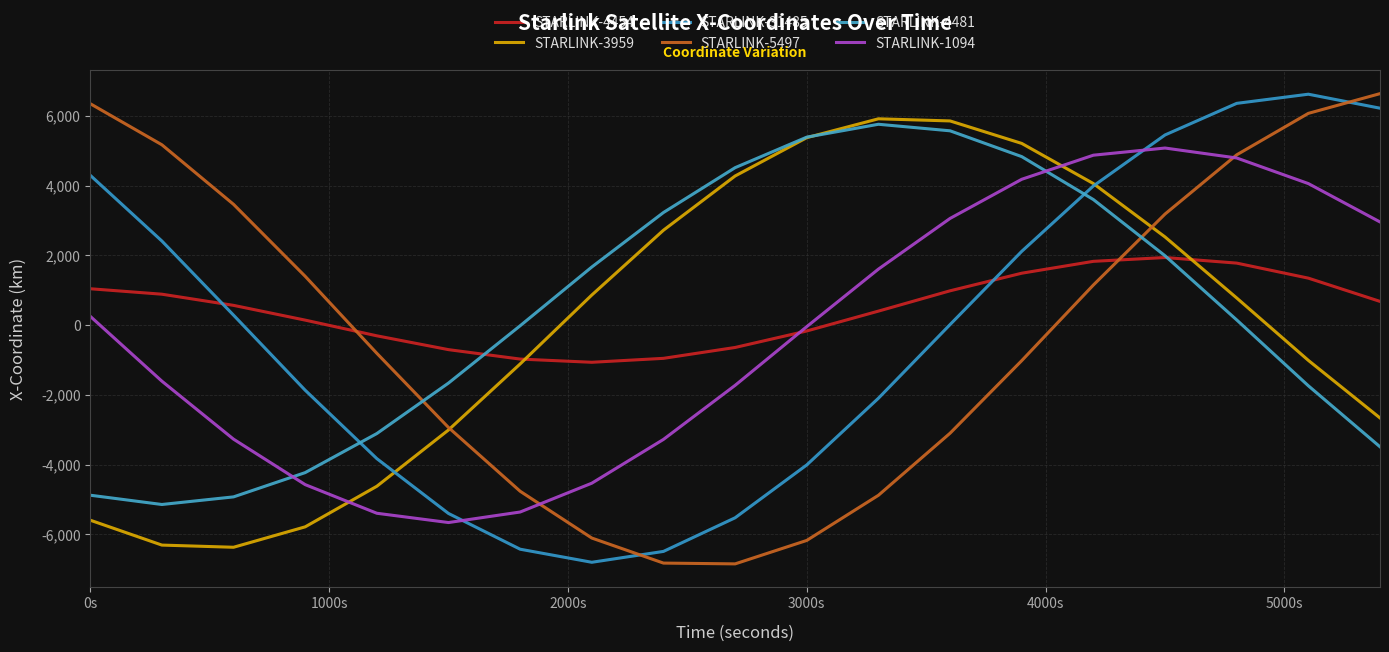

How many lines are shown in the chart?

6